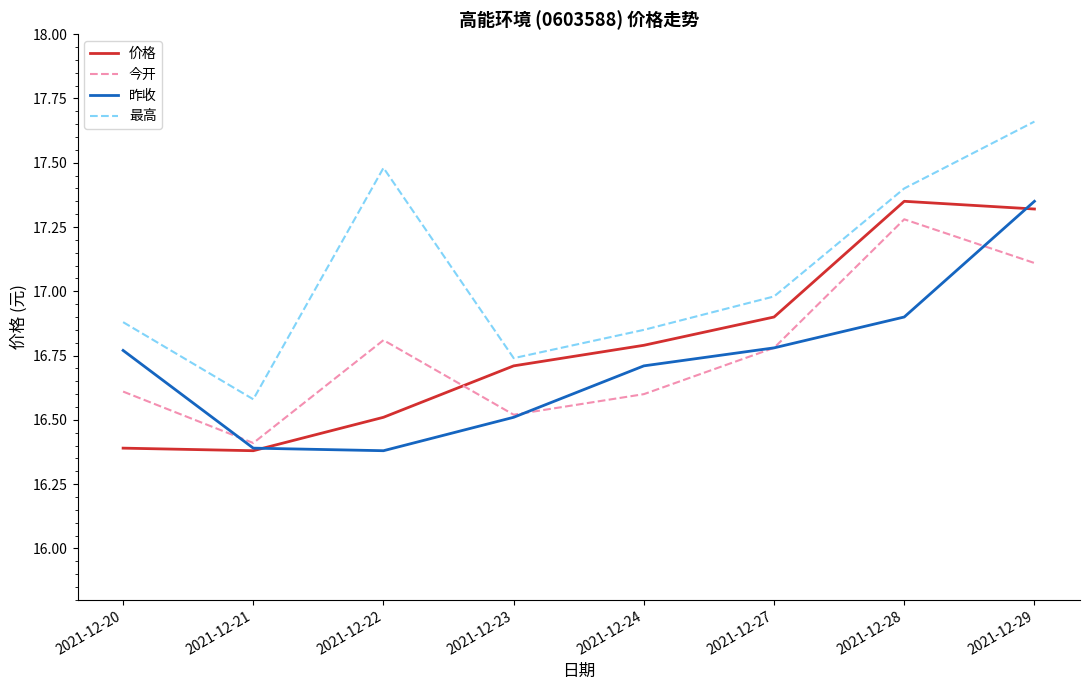

What are all the series names shown in the legend?

价格, 今开, 昨收, 最高